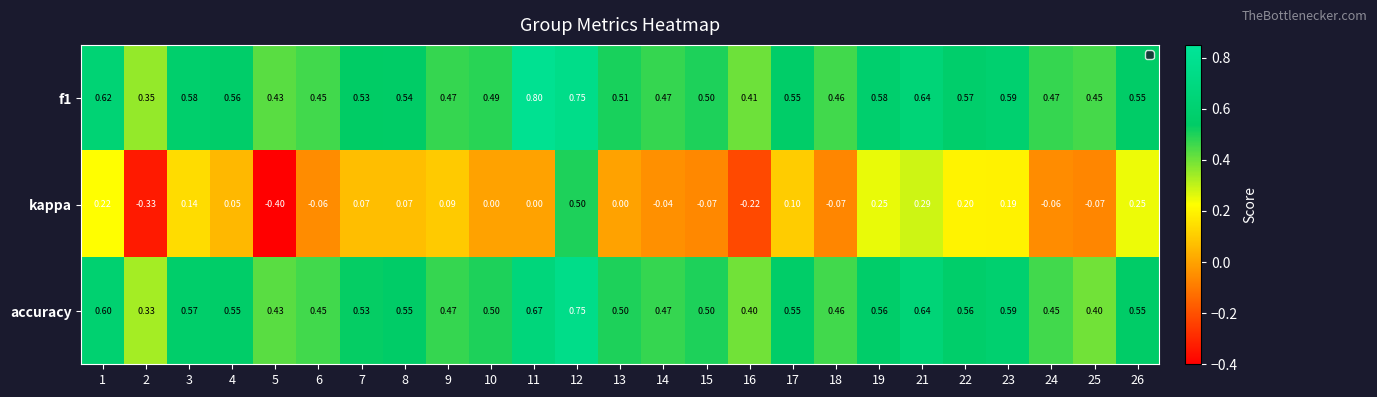

Count the number of data series in this chart.

3